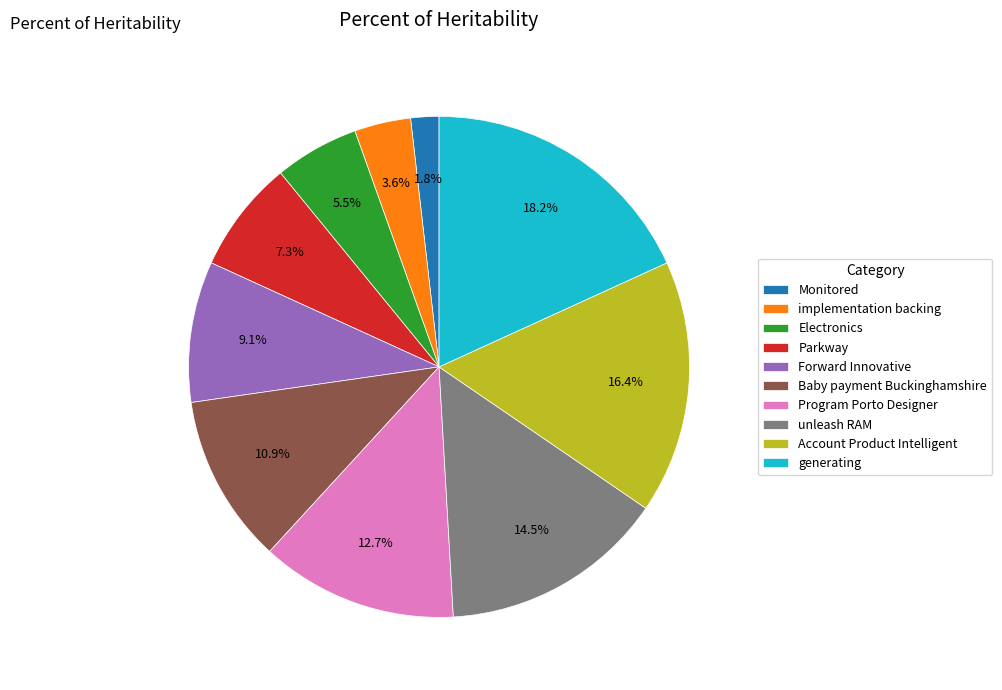

Is there a majority slice in this chart?

No